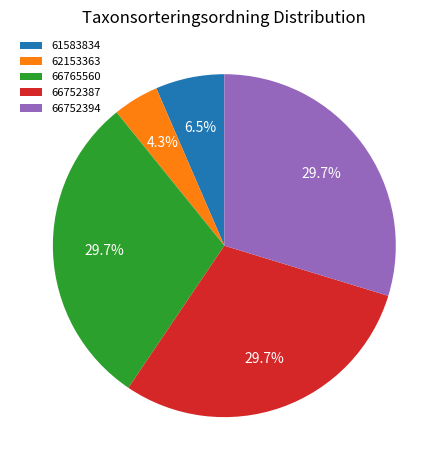

True or false: 61583834 accounts for 1% of the total.

False